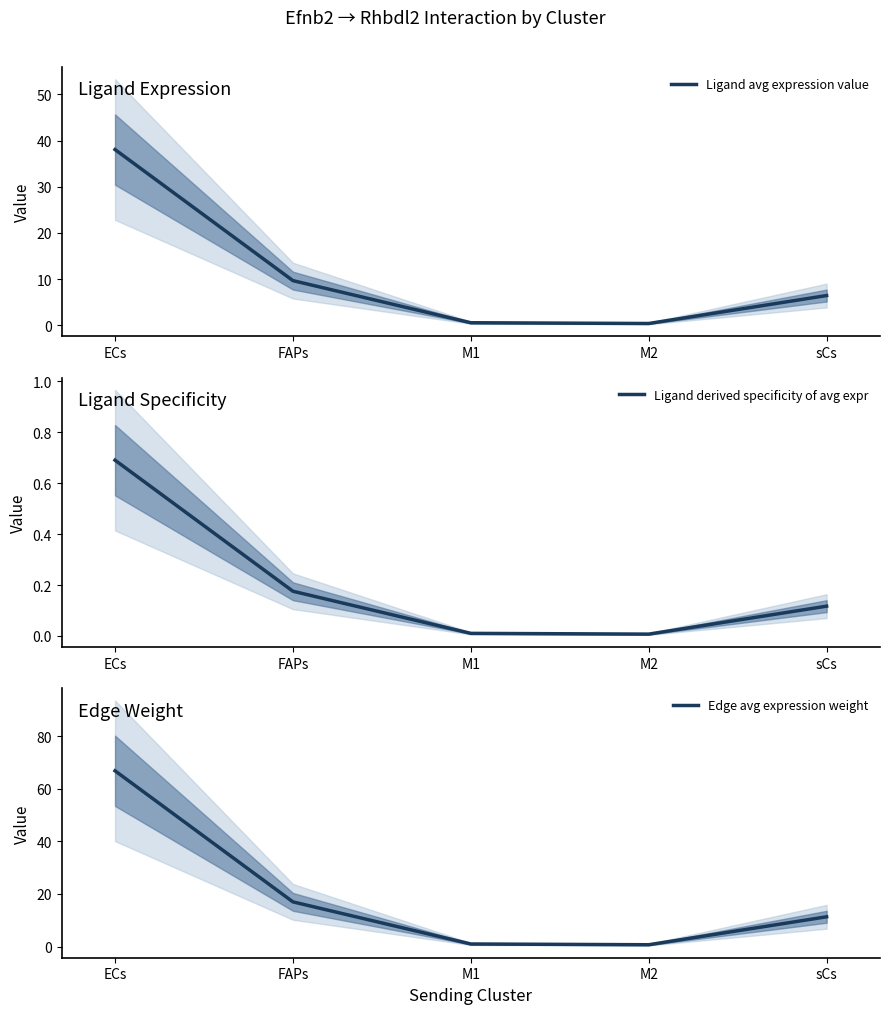

Rank the series by their average value, from lowest to highest.

Ligand derived specificity of avg expr, Ligand avg expression value, Edge avg expression weight